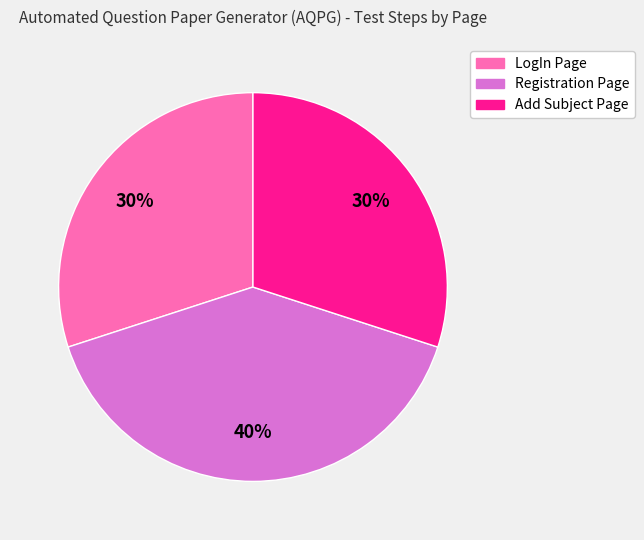

The LogIn Page slice represents 30% of the pie. True or false?

True